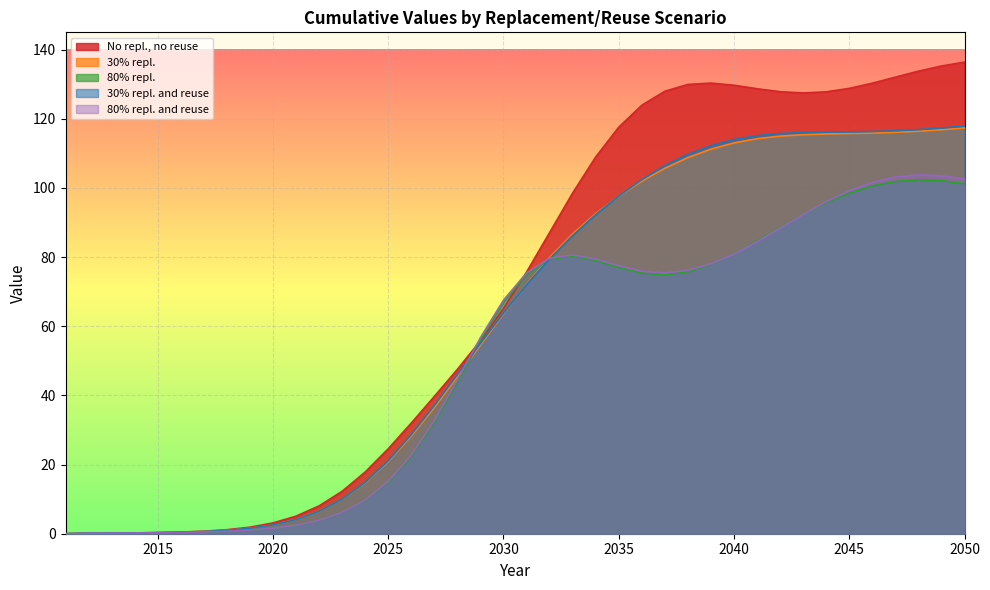

Does the chart display data point markers on the line(s)?

No